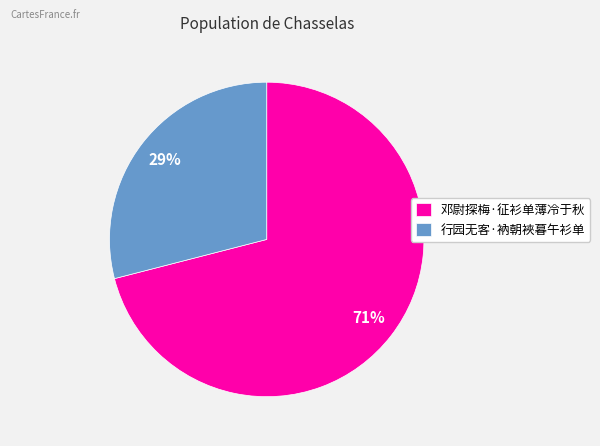

To the nearest percent, what is the combined percentage of 行园无客·衲朝裌暮午衫单 and 邓尉探梅·征衫单薄冷于秋?

100%